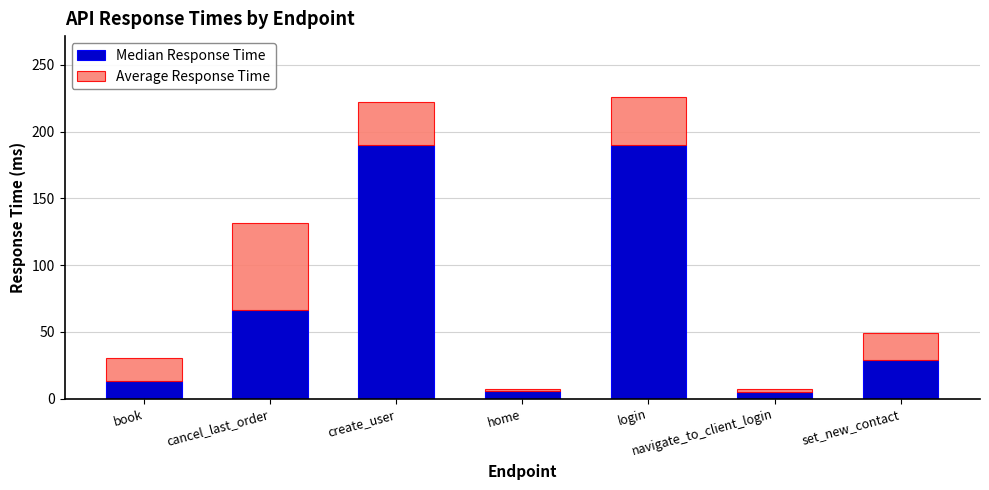

What is the total value across all series at cancel_last_order?

131.6